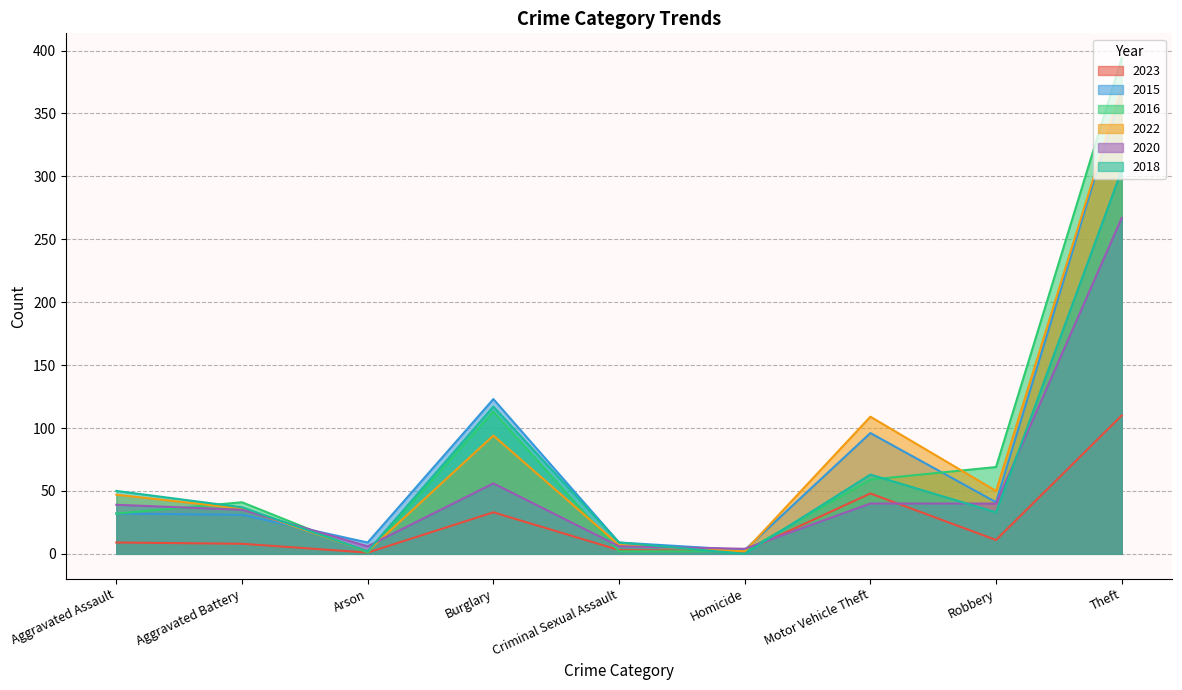

The 2018 series shows 27 at Aggravated Assault. True or false?

False